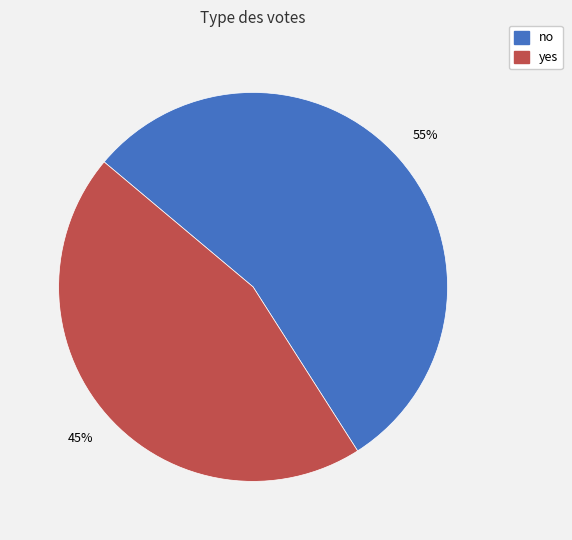

Is it true that yes is 38% of the pie?

False